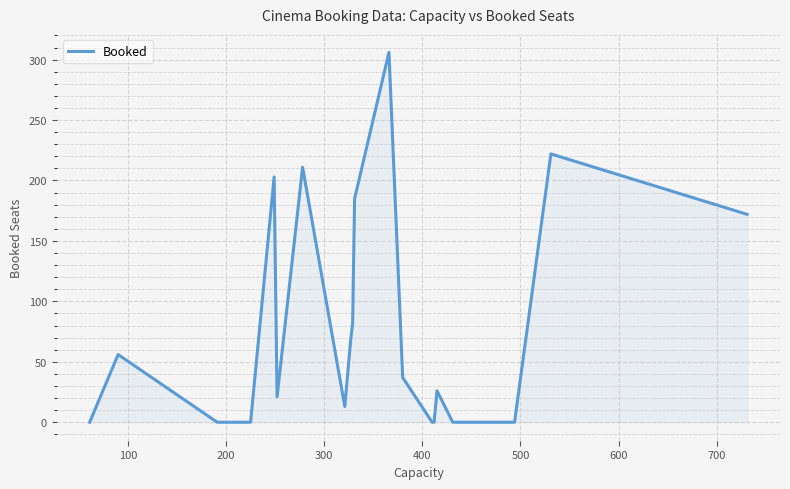

True or false: there are more than 0 points higher than both neighbors.

True